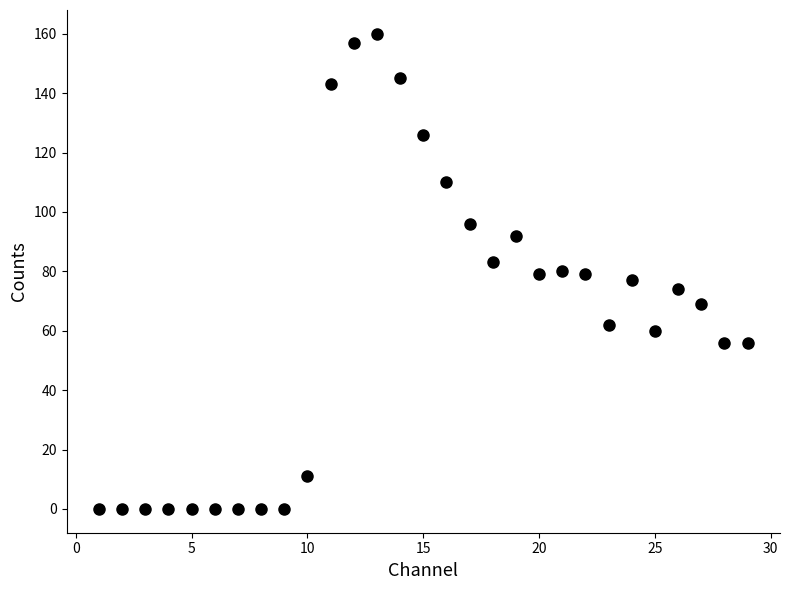

What is the range of Y values (max minus min)?

160